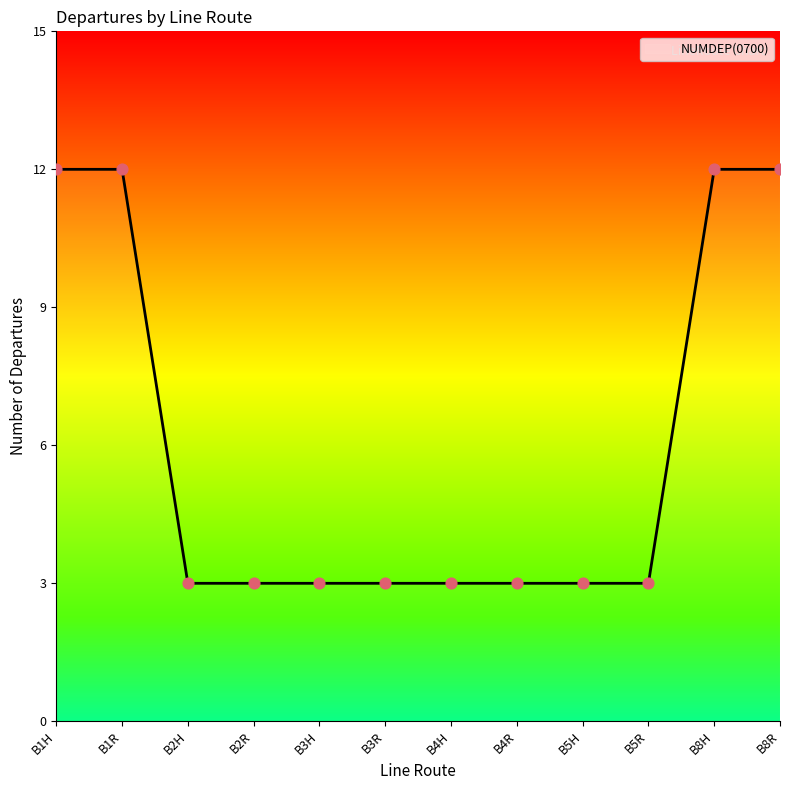

What is the ratio of the value at B4R to the value at B2H?

1.0